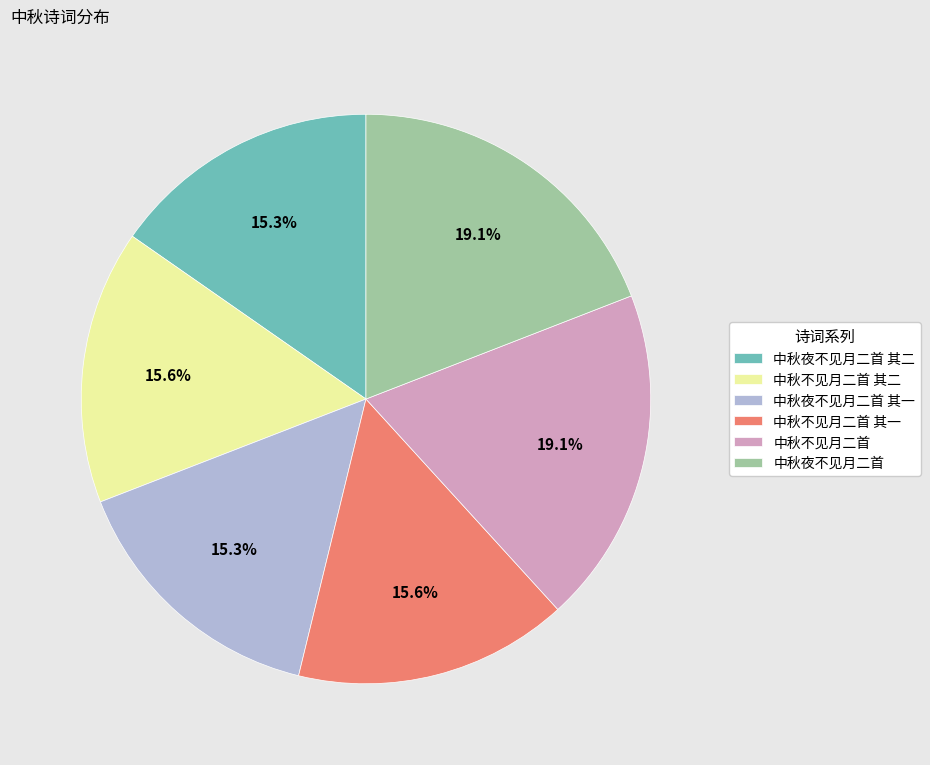

Is 中秋不见月二首 其二 the majority of the pie?

No